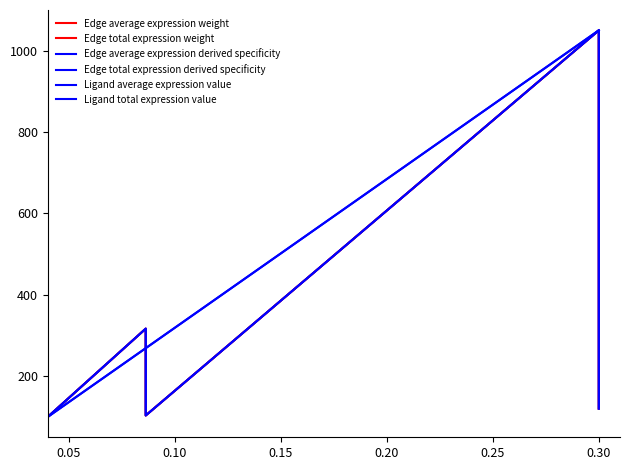

How many times do Edge total expression derived specificity and Ligand average expression value cross each other?

1